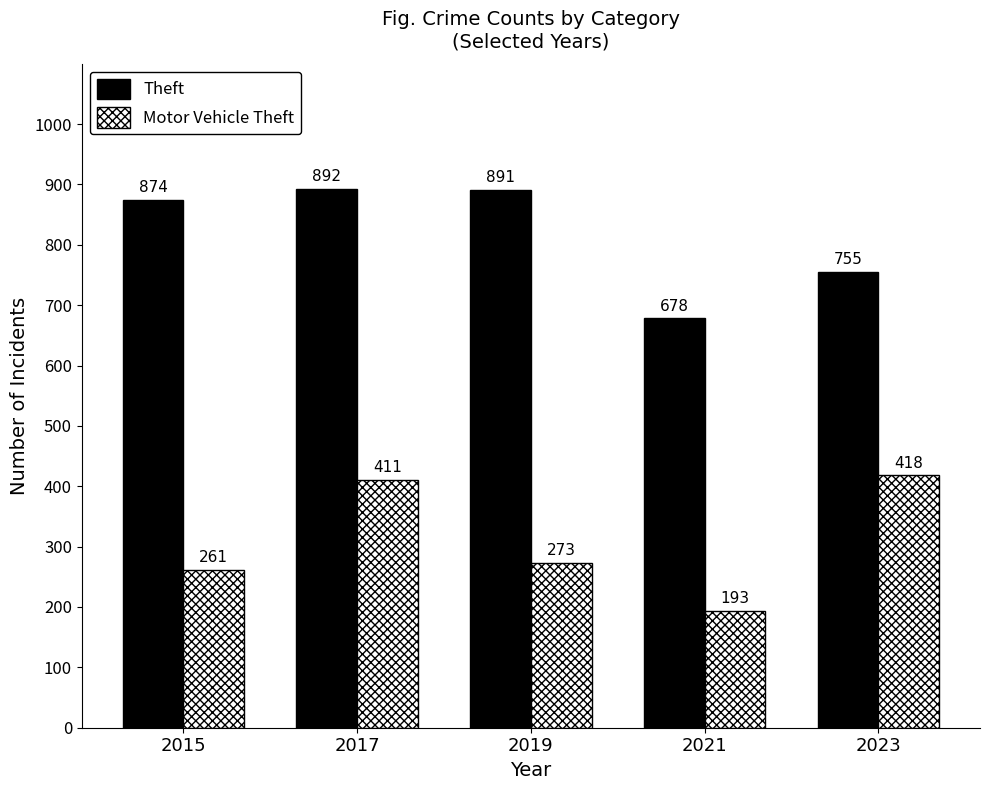

What is the difference between the second highest and minimum values in the Motor Vehicle Theft series?

218